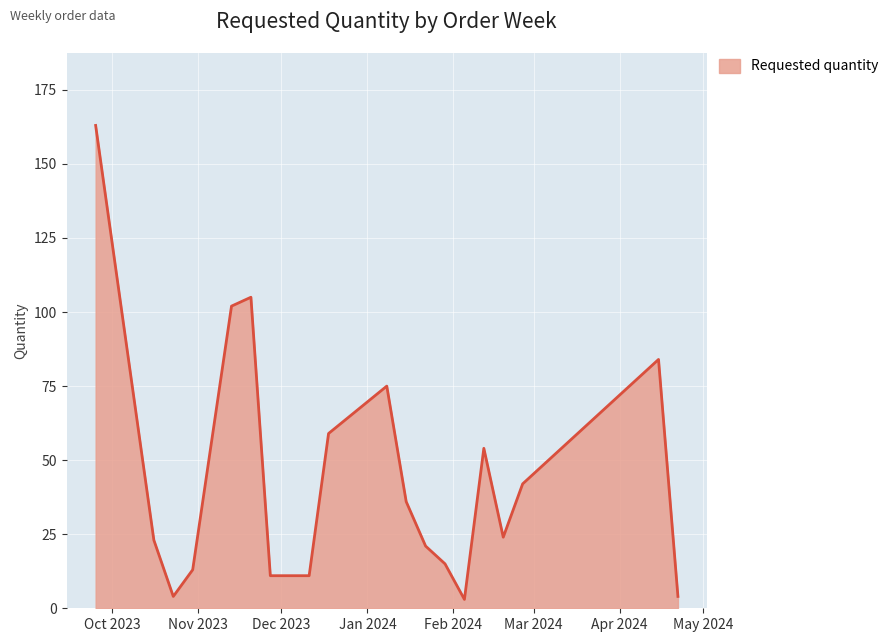

What is the greatest value displayed?

163